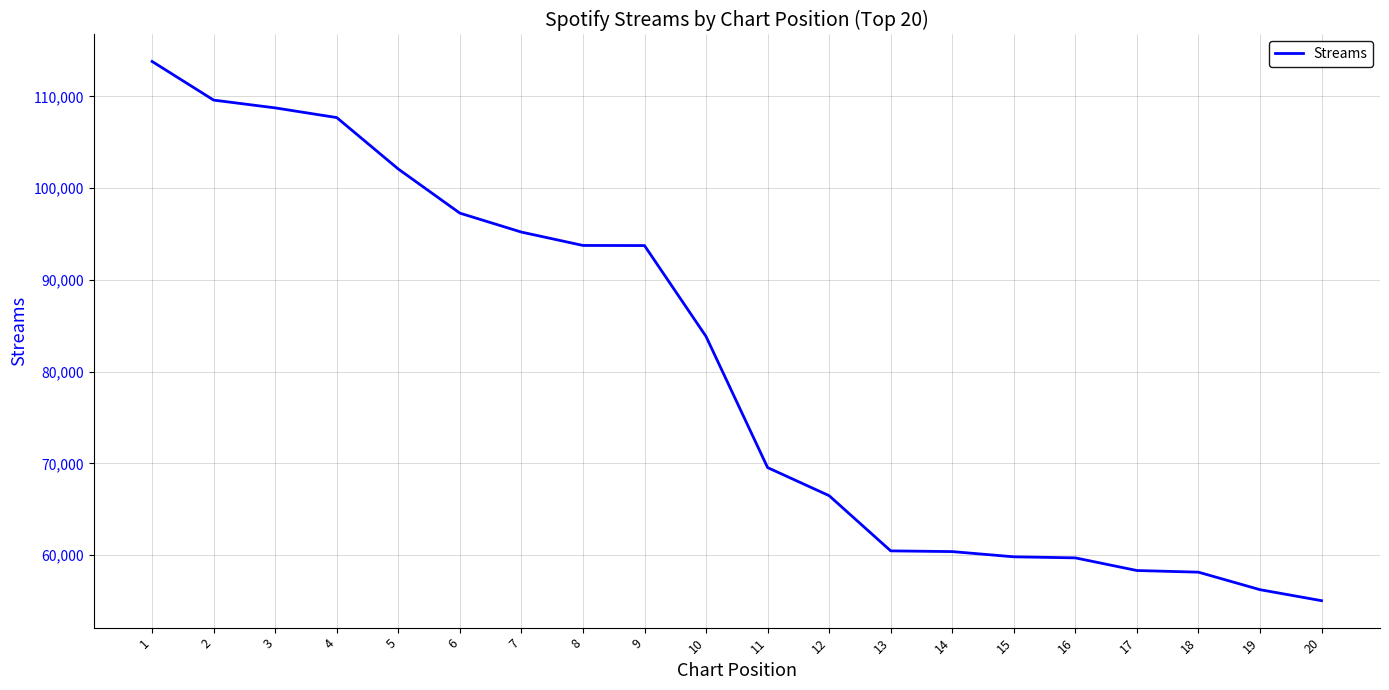

How many values are below 83838?

10